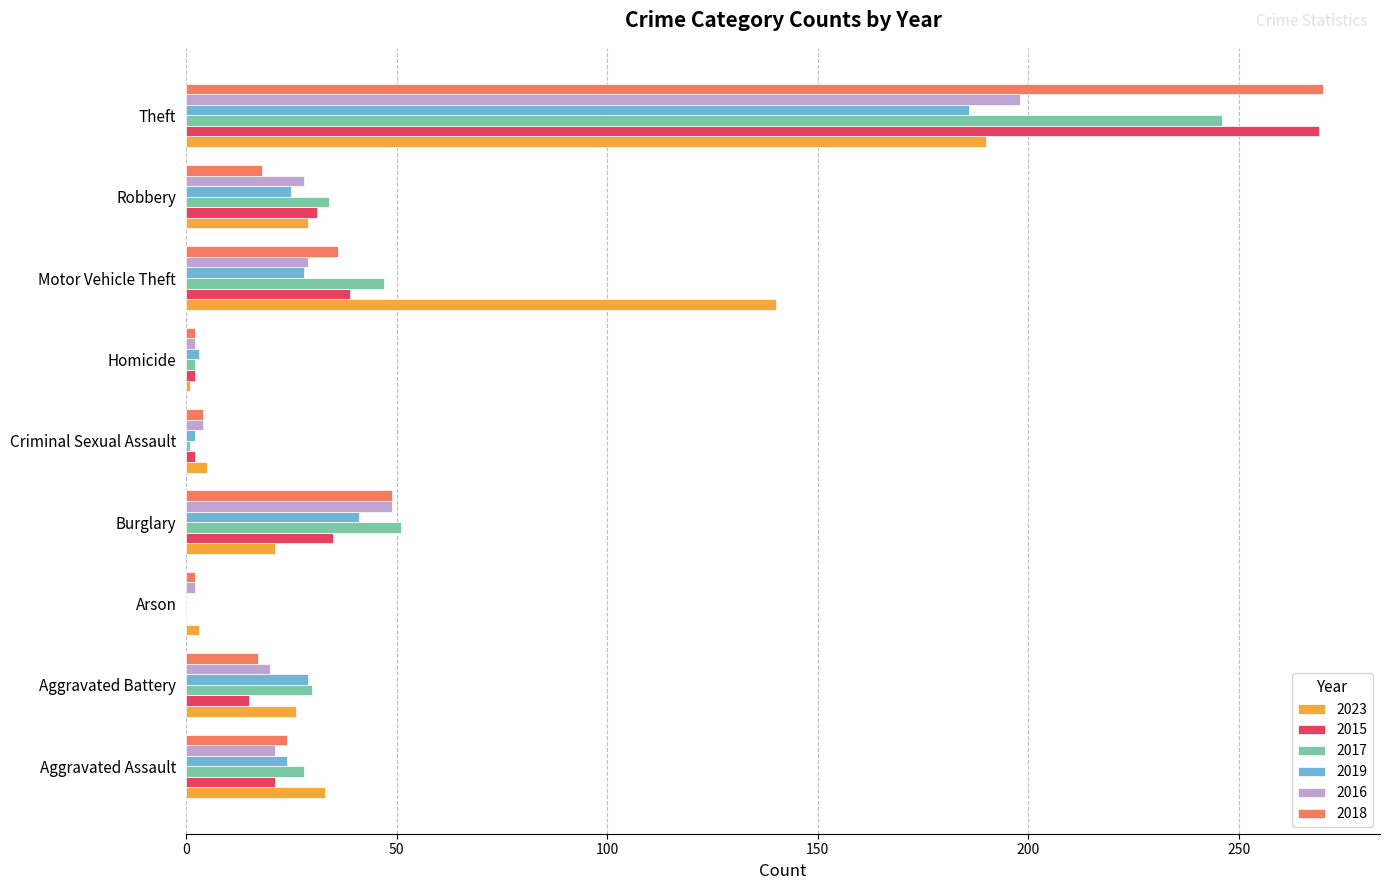

At which category is the sum across all series the highest?

Theft